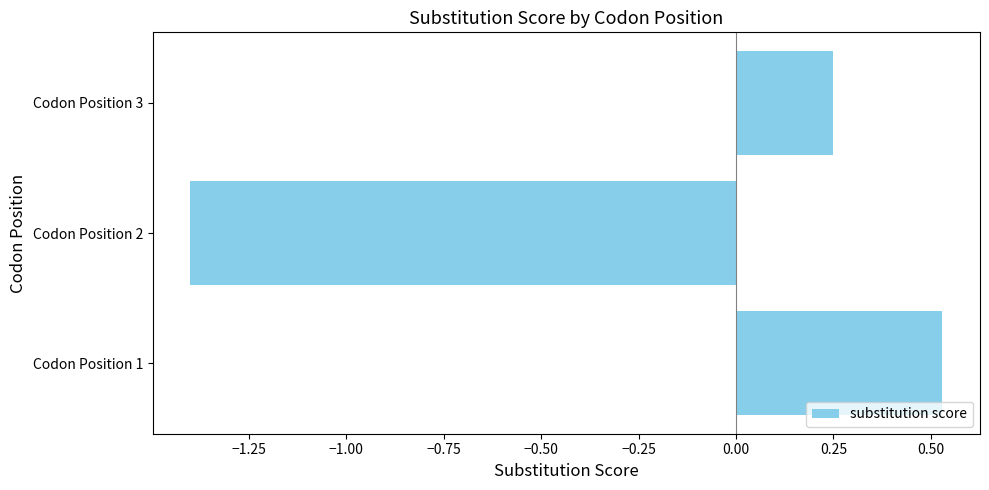

List the labels in order of value, smallest first.

Codon Position 2, Codon Position 3, Codon Position 1